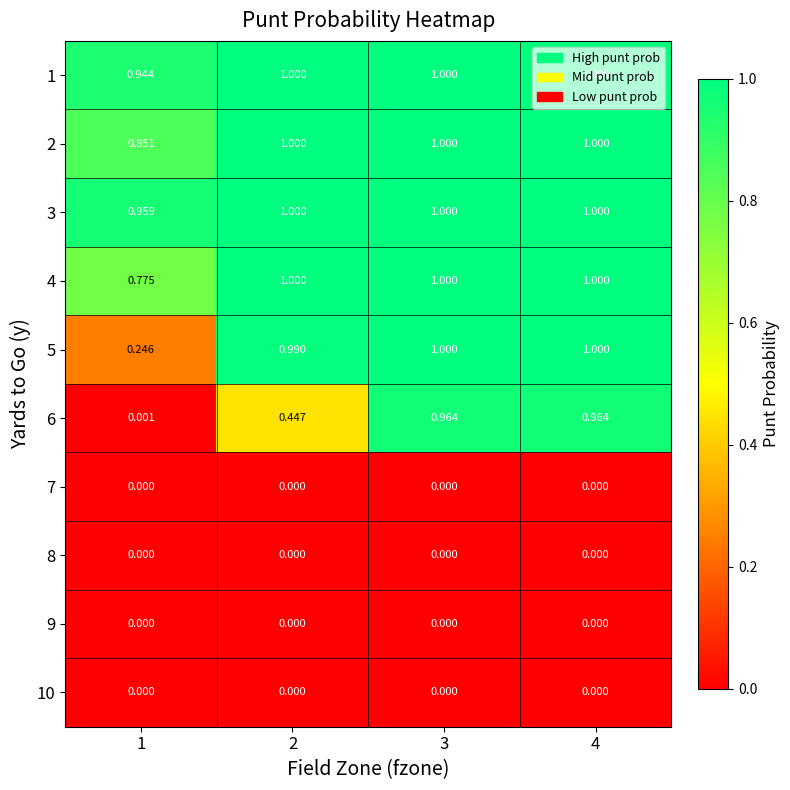

Is the value of 5 at 4 greater than the value of 9 at 3?

Yes